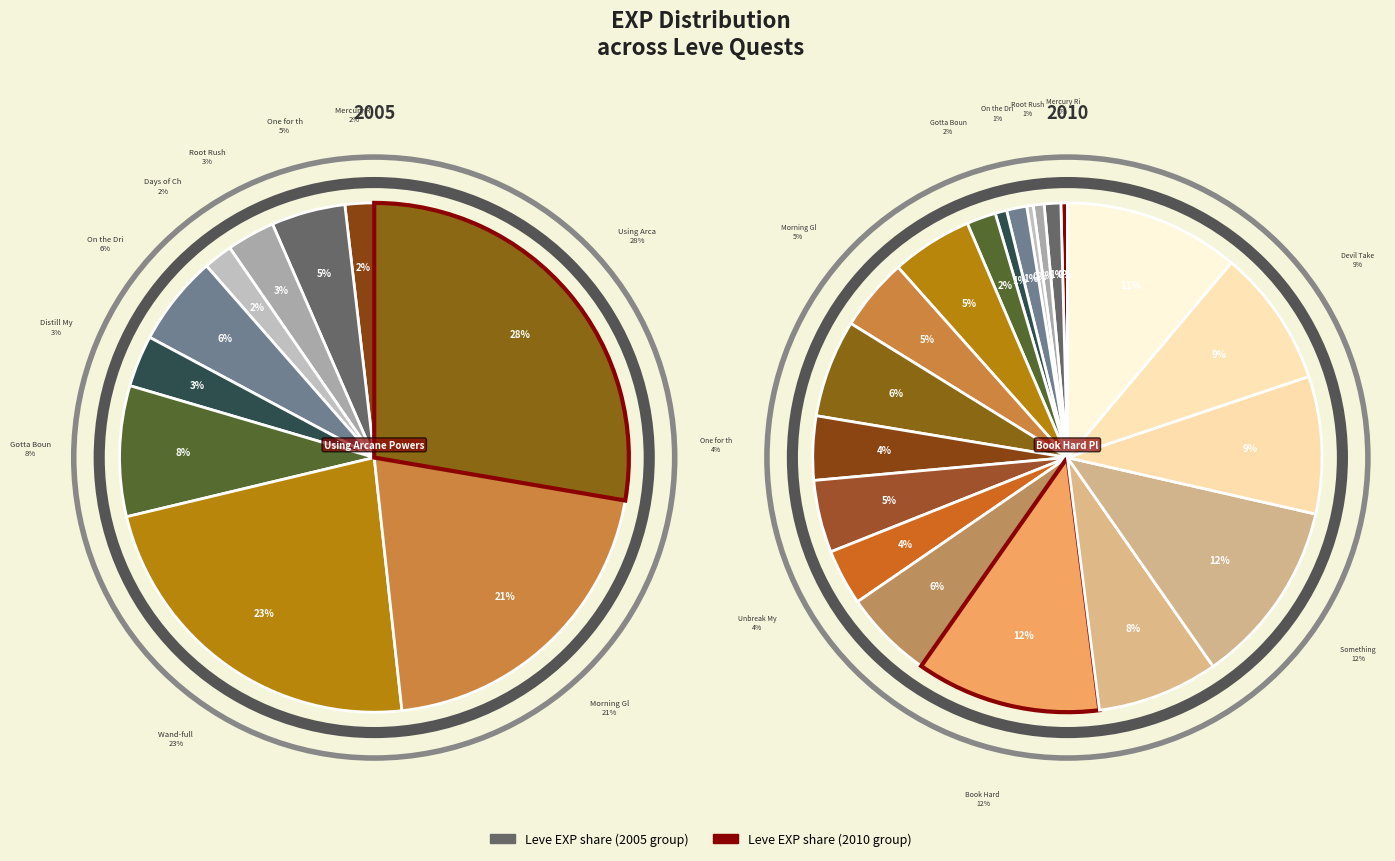

What percentage is the 8 slice, to the nearest percent?

5%